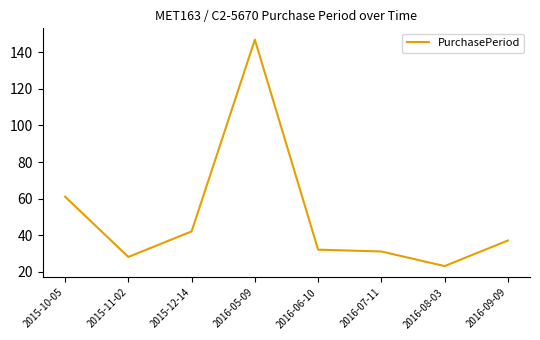

What position from the left is 2016-07-11?

6